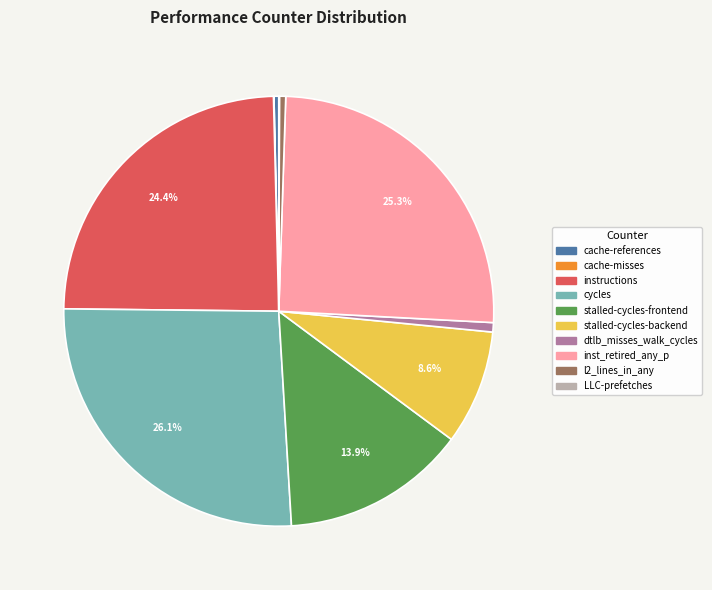

Which has a higher value, l2_lines_in_any or inst_retired_any_p?

inst_retired_any_p